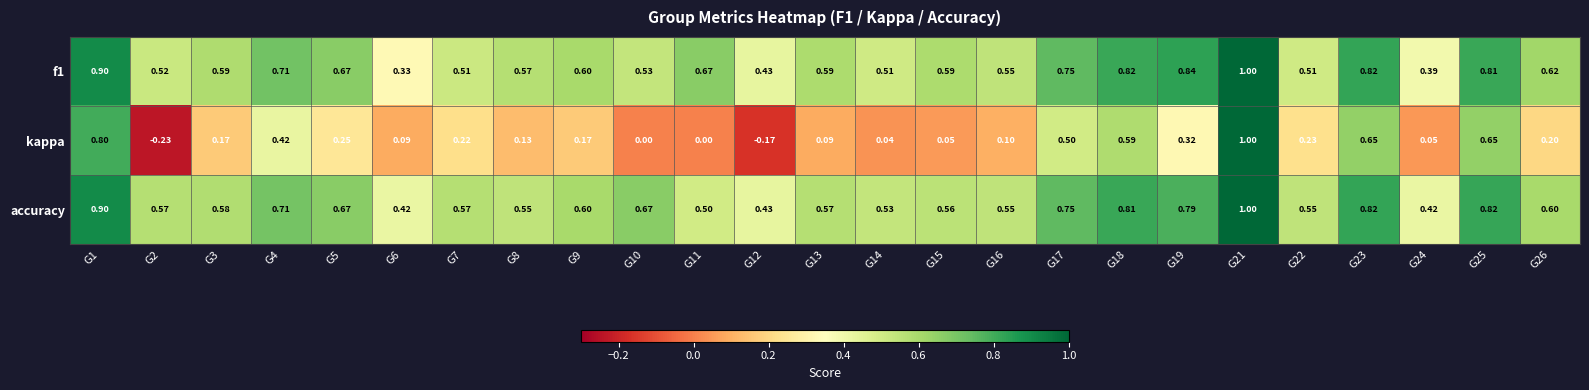

How many values in the kappa series are below 0?

2